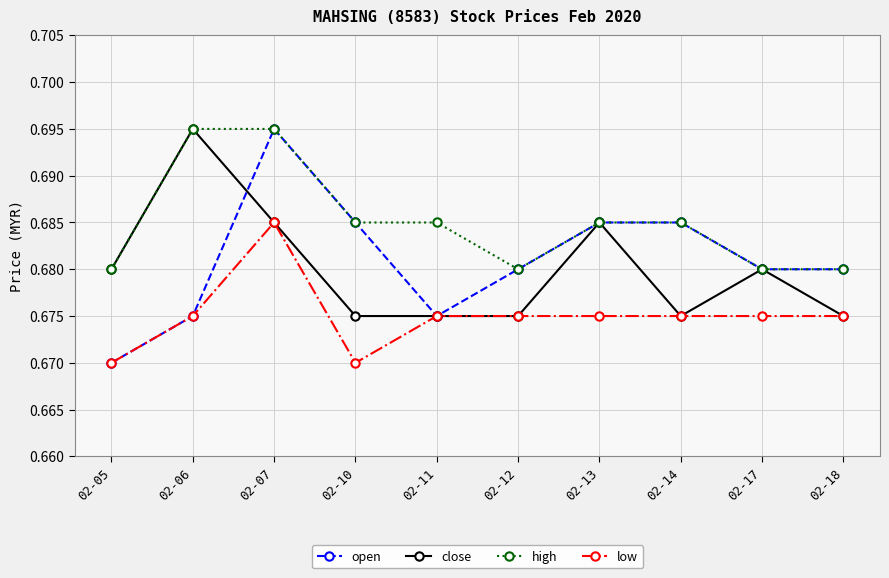

Where is the first local maximum for open?

02-07